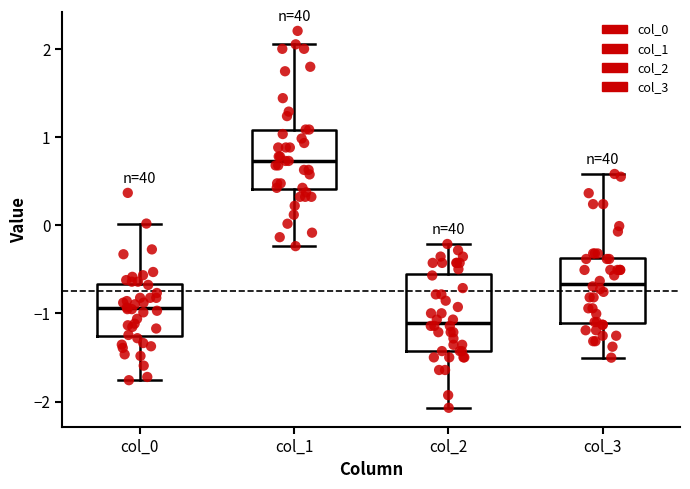

Which box's median line is the highest?

col_1